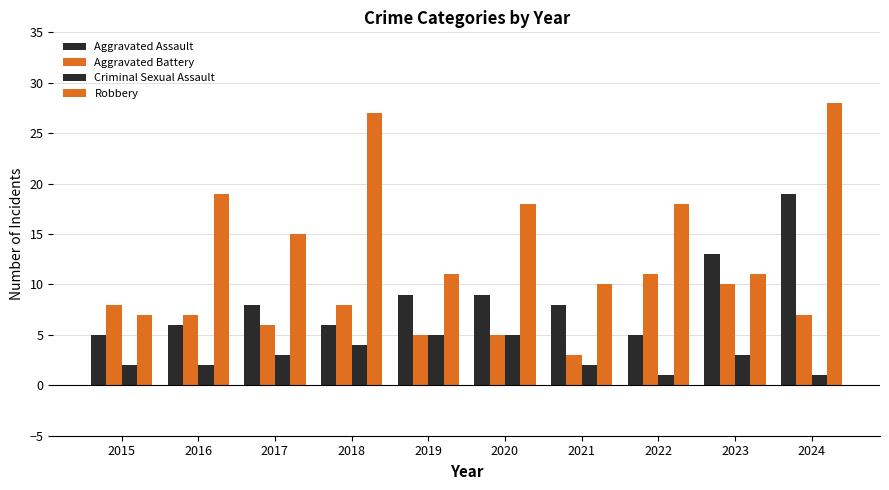

Reading right to left, transcribe all the data shown in this chart.

Aggravated Assault: 2024=19	2023=13	2022=5	2021=8	2020=9	2019=9	2018=6	2017=8	2016=6	2015=5
Aggravated Battery: 2024=7	2023=10	2022=11	2021=3	2020=5	2019=5	2018=8	2017=6	2016=7	2015=8
Criminal Sexual Assault: 2024=1	2023=3	2022=1	2021=2	2020=5	2019=5	2018=4	2017=3	2016=2	2015=2
Robbery: 2024=28	2023=11	2022=18	2021=10	2020=18	2019=11	2018=27	2017=15	2016=19	2015=7